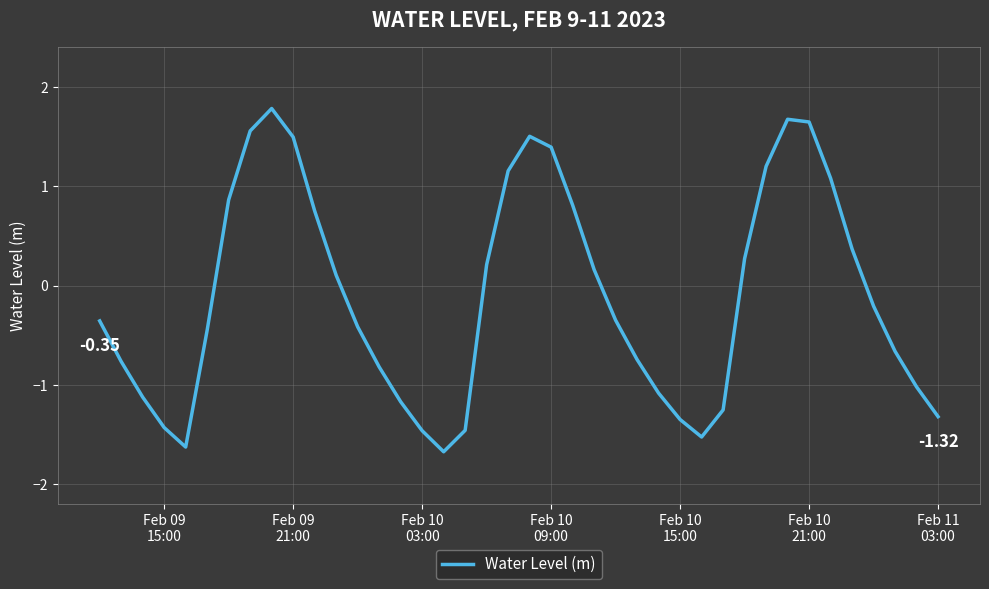

What is the smallest value displayed?

-1.7